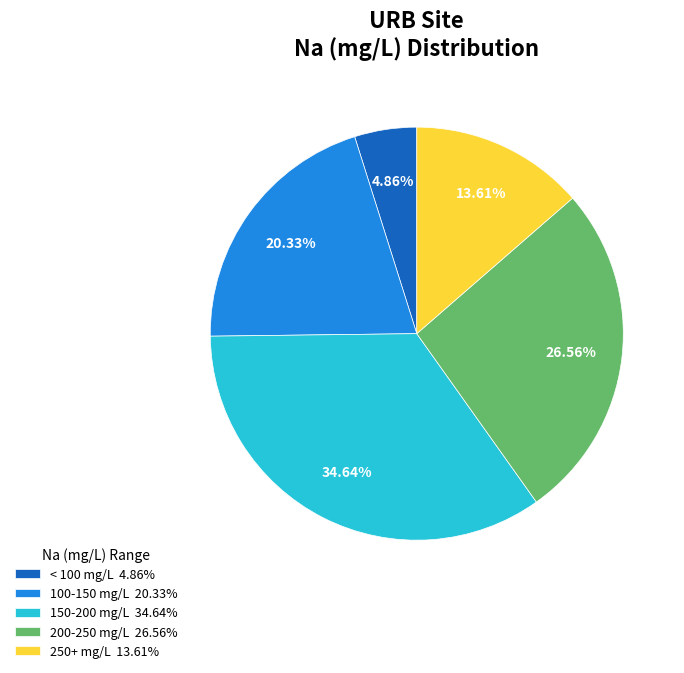

To the nearest percent, what is the average slice percentage?

20%